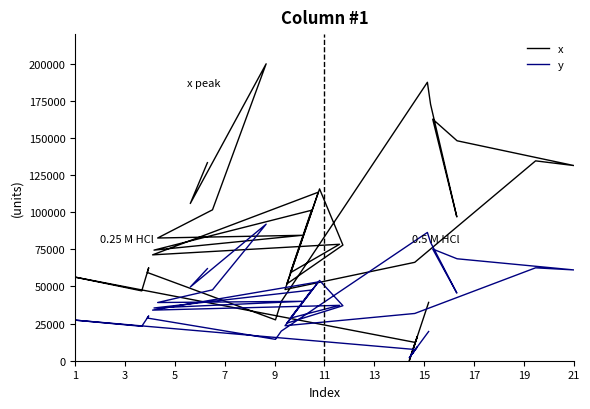

How many lines are shown in the chart?

2